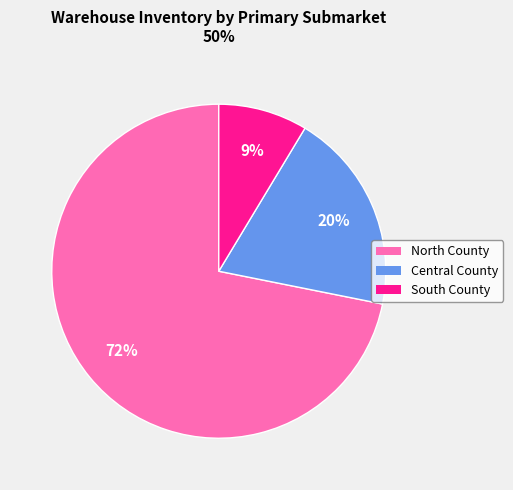

Which slice represents more than half of the pie?

North County